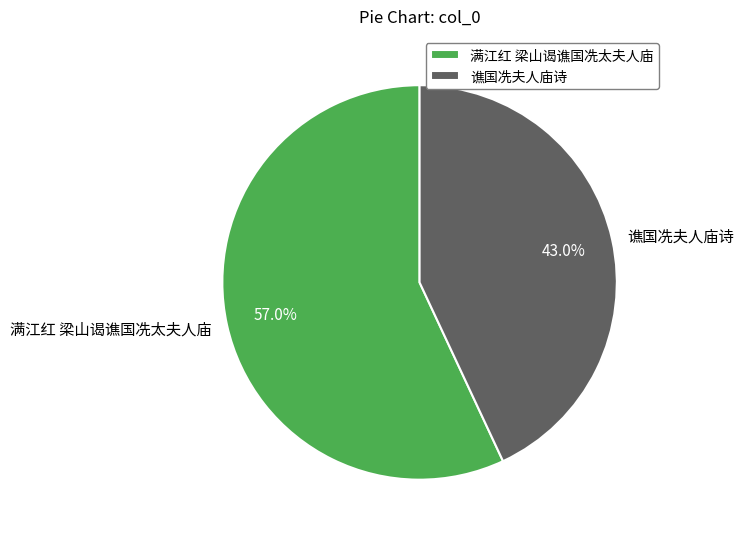

Which slice represents more than half of the pie?

满江红 梁山谒谯国冼太夫人庙